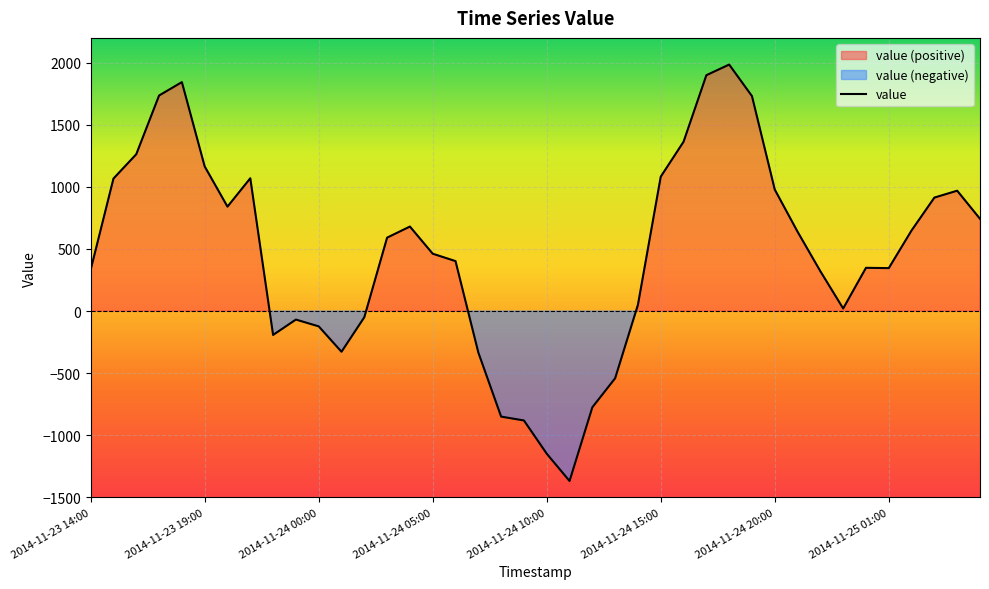

Between 31 and 27, which is larger?

27